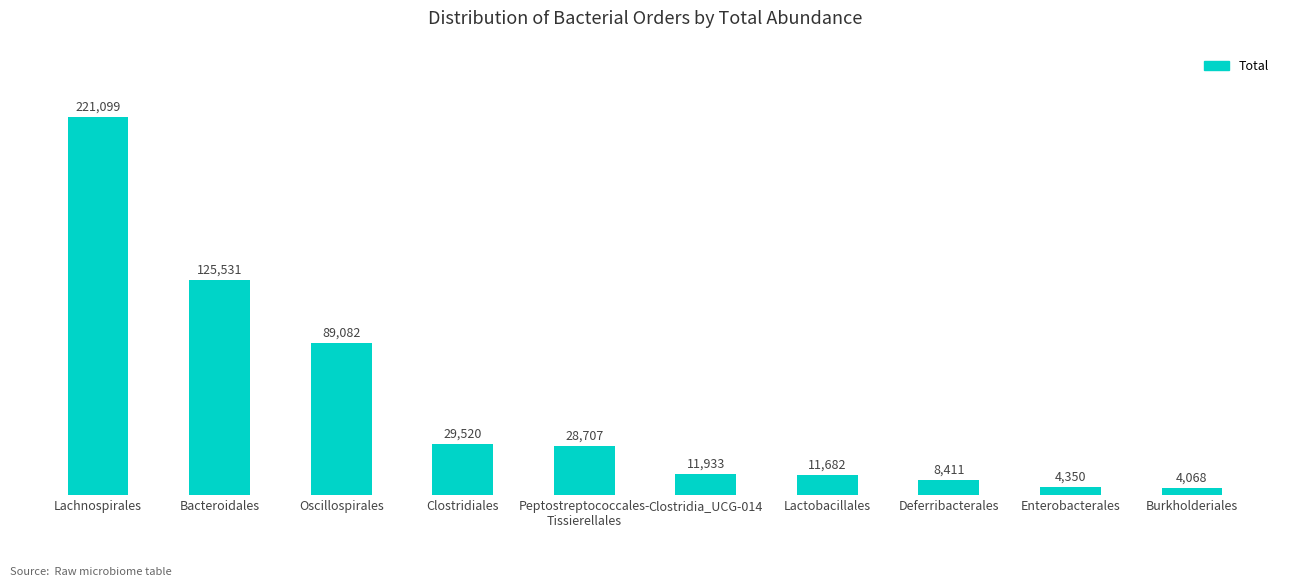

What is the label of the 8th bar from the left?

Deferribacterales